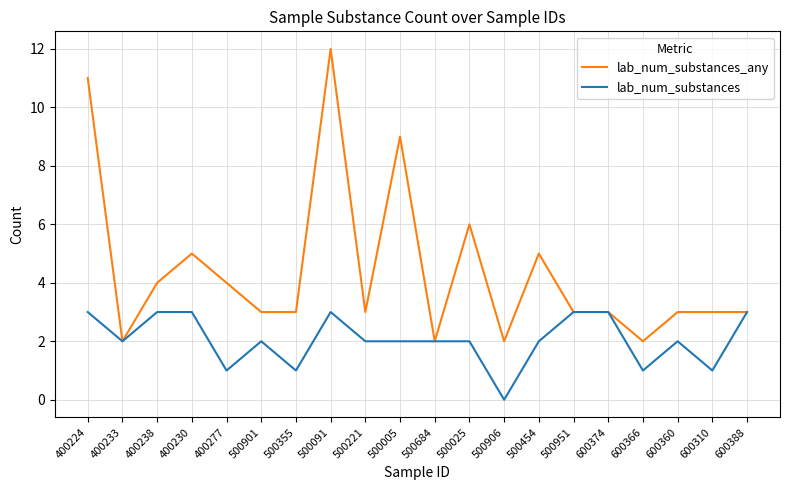

List the series in order of their peak value, lowest first.

lab_num_substances, lab_num_substances_any